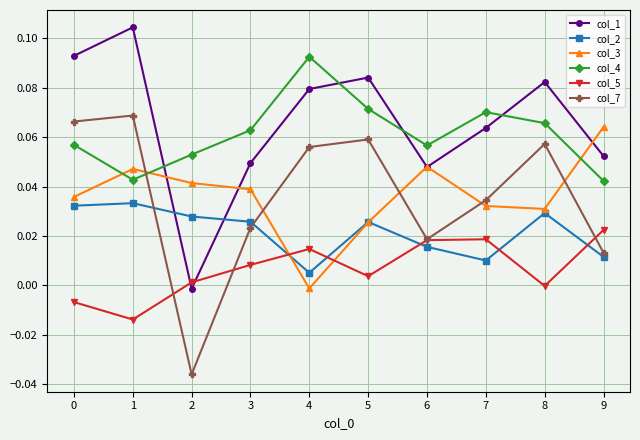

The value of col_5 at 0 is -0.0. True or false?

True